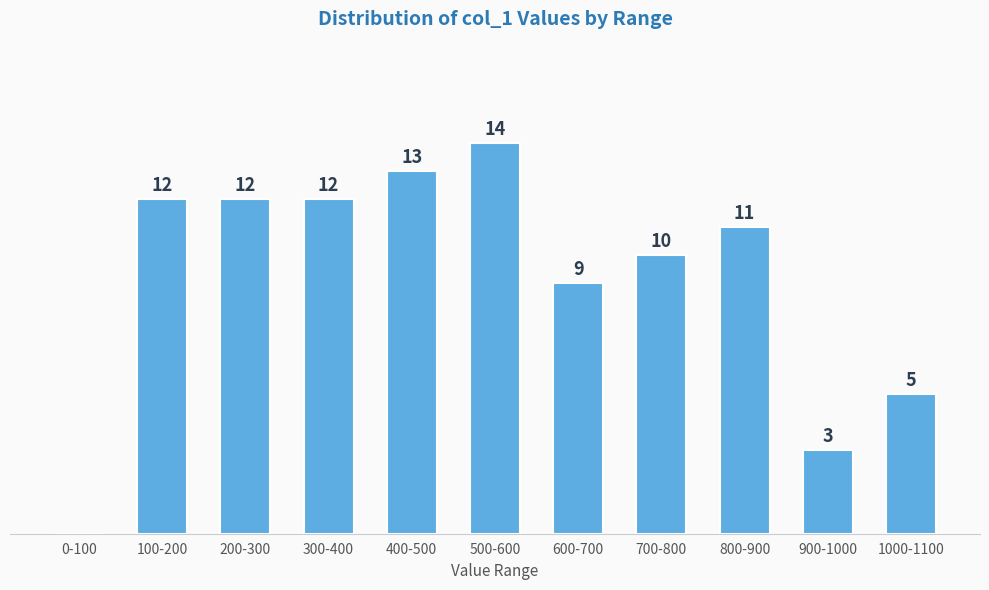

Which label corresponds to the largest value in the chart?

500-600